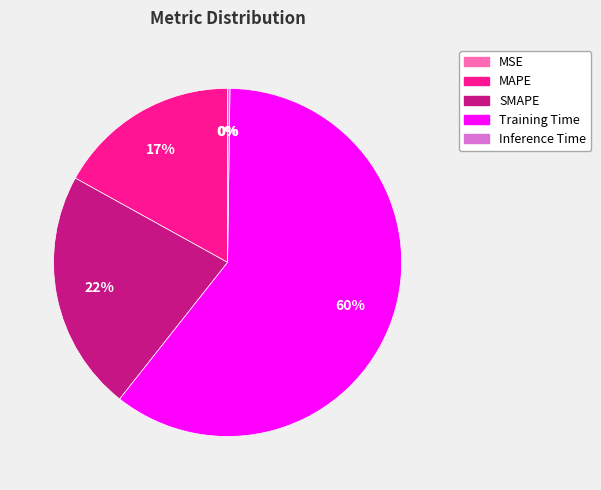

What is the largest slice in the pie chart?

Training Time